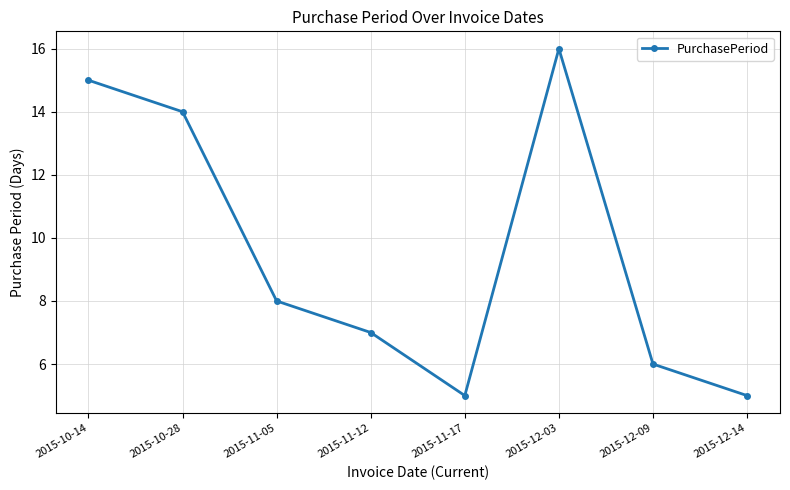

What is the minimum value shown in the chart?

5